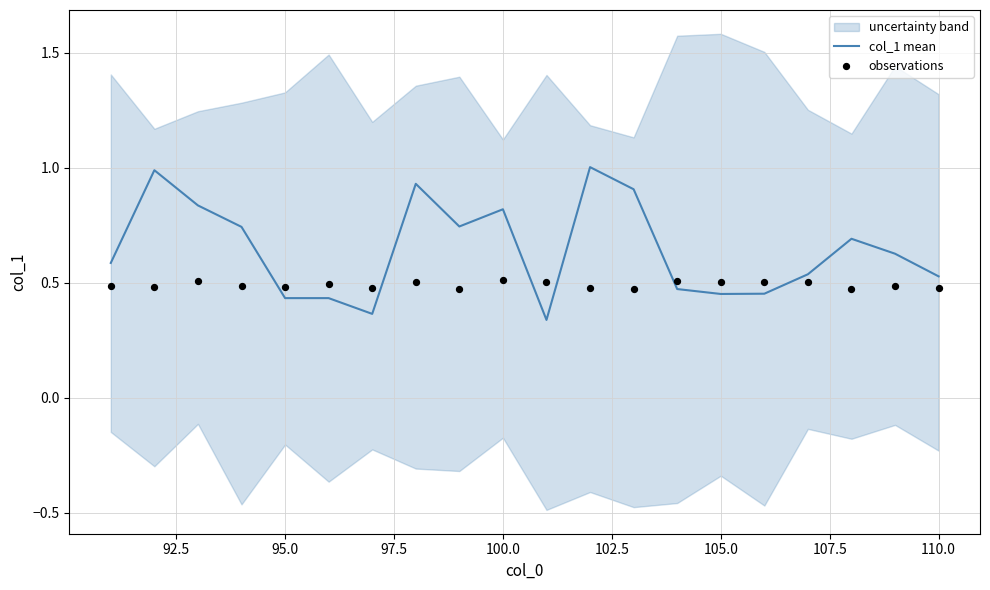

What is the highest value of the col_1 mean series?

1.0